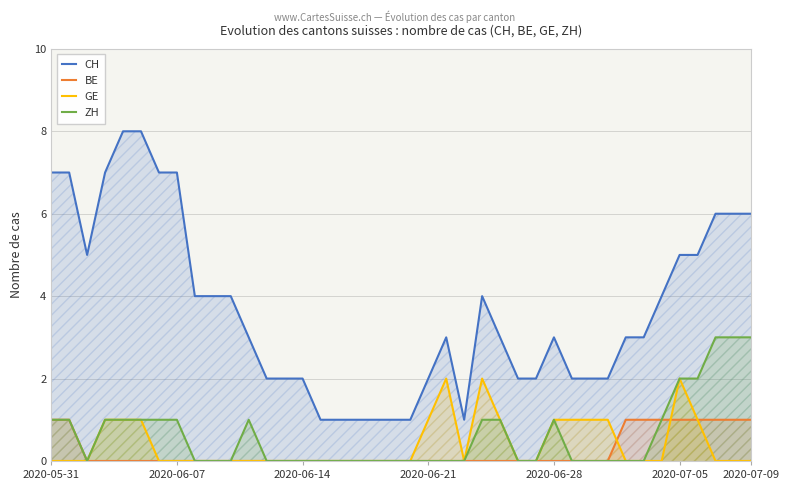

What position from the right is 10?

30